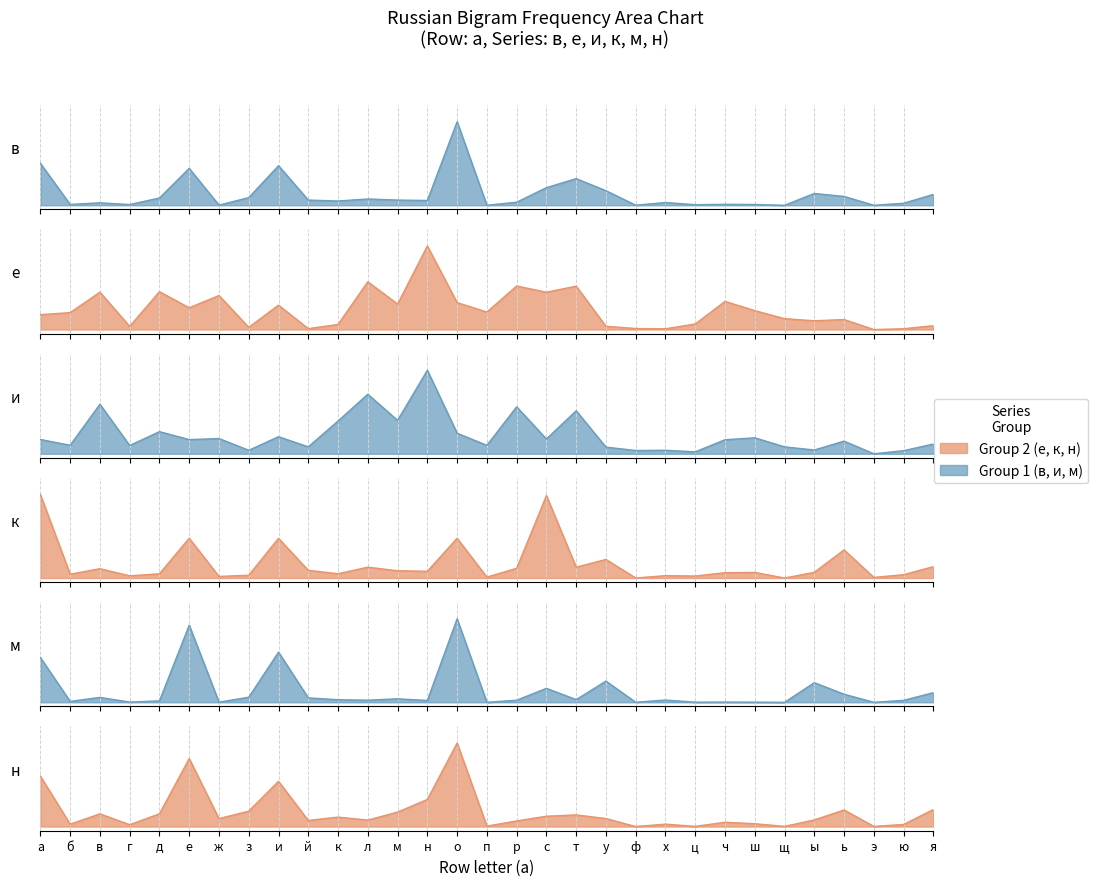

Reading left to right, list all the values displayed in this chart.

в: 0.5	0.0	0.0	0.0	0.1	0.4	0.0	0.1	0.5	0.1	0.1	0.1	0.1	0.1	1.0	0.0	0.0	0.2	0.3	0.2	0.0	0.0	0.0	0.0	0.0	0.0	0.1	0.1	0.0	0.0	0.1
е: 0.2	0.2	0.4	0.0	0.5	0.3	0.4	0.0	0.3	0.0	0.1	0.6	0.3	1.0	0.3	0.2	0.5	0.4	0.5	0.0	0.0	0.0	0.1	0.3	0.2	0.1	0.1	0.1	0.0	0.0	0.0
и: 0.2	0.1	0.6	0.1	0.3	0.2	0.2	0.0	0.2	0.1	0.4	0.7	0.4	1.0	0.2	0.1	0.6	0.2	0.5	0.1	0.0	0.0	0.0	0.2	0.2	0.1	0.0	0.2	0.0	0.0	0.1
к: 1.0	0.0	0.1	0.0	0.1	0.5	0.0	0.0	0.5	0.1	0.1	0.1	0.1	0.1	0.5	0.0	0.1	1.0	0.1	0.2	0.0	0.0	0.0	0.1	0.1	0.0	0.1	0.3	0.0	0.0	0.1
м: 0.5	0.0	0.1	0.0	0.0	0.9	0.0	0.1	0.6	0.1	0.0	0.0	0.0	0.0	1.0	0.0	0.0	0.2	0.0	0.3	0.0	0.0	0.0	0.0	0.0	0.0	0.2	0.1	0.0	0.0	0.1
н: 0.6	0.0	0.2	0.0	0.2	0.8	0.1	0.2	0.5	0.1	0.1	0.1	0.2	0.3	1.0	0.0	0.1	0.1	0.1	0.1	0.0	0.0	0.0	0.1	0.0	0.0	0.1	0.2	0.0	0.0	0.2